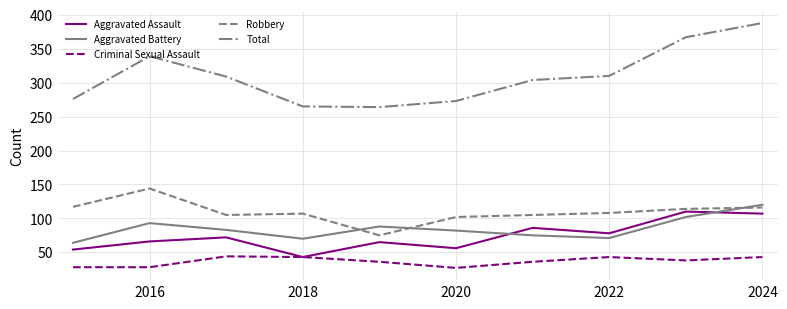

At how many categories does at least one series exceed 346?

2